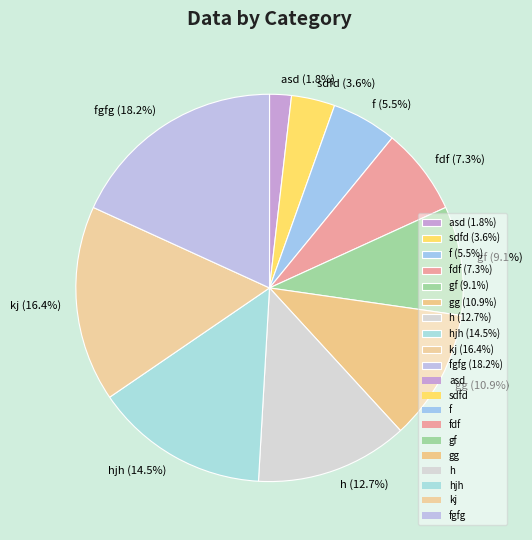

To the nearest percent, what is the difference between the largest and smallest slice percentages?

16%